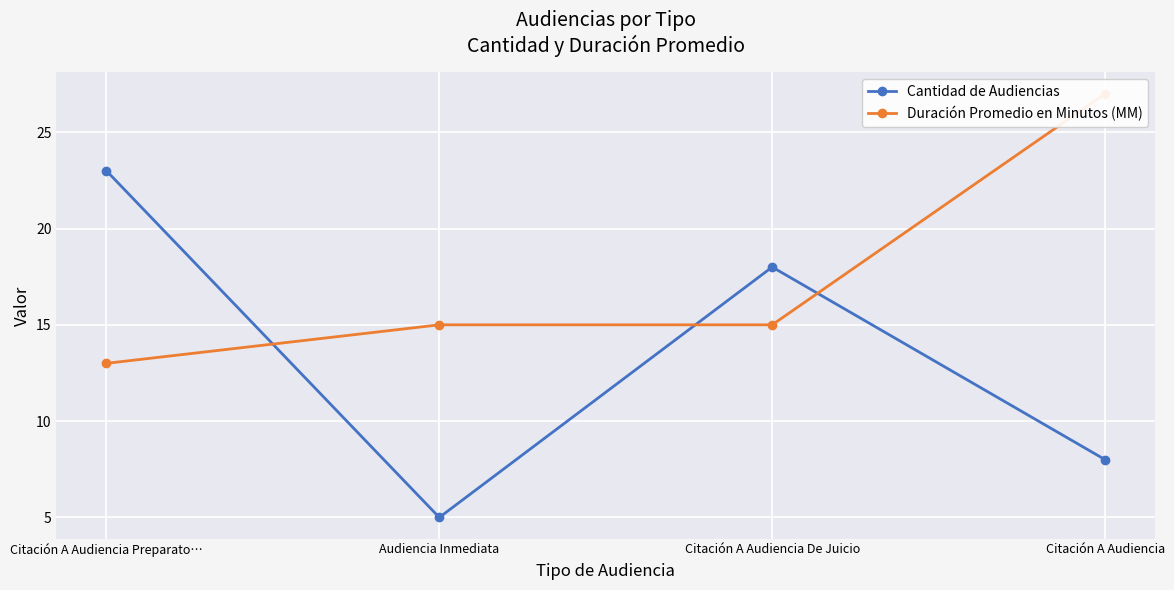

What position from the left is Citación A Audiencia?

4